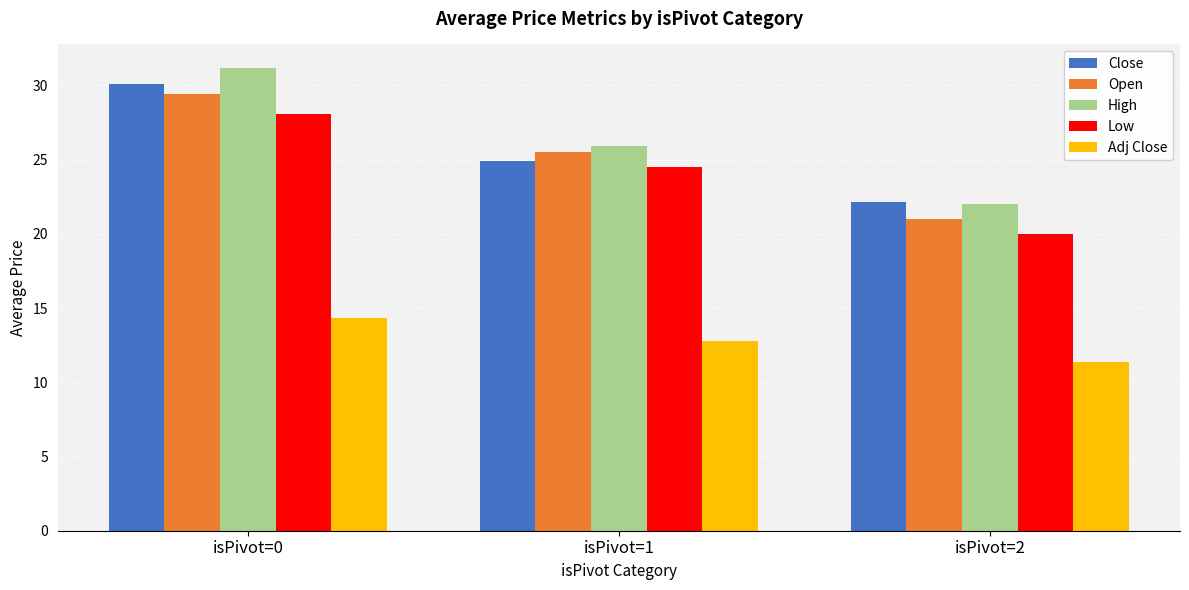

What are all the series names shown in the legend?

Close, Open, High, Low, Adj Close